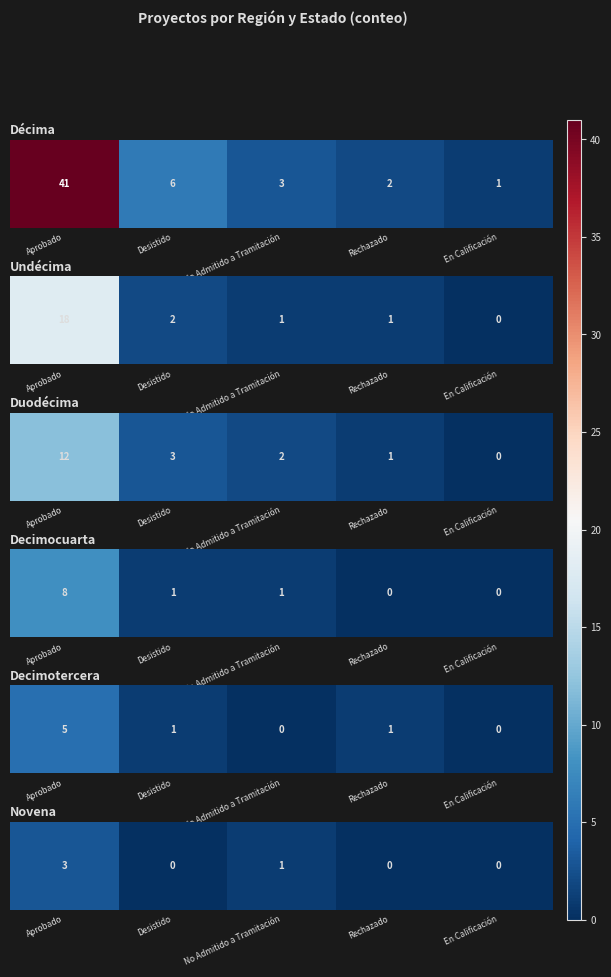

List the labels in order of value, smallest first.

Desistido, Rechazado, En Calificación, No Admitido a Tramitación, Aprobado